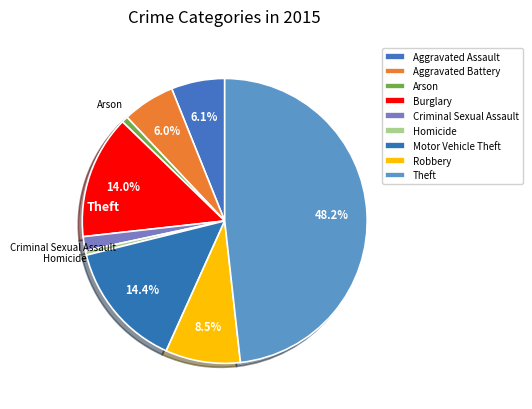

What is the largest slice in the pie chart?

Theft